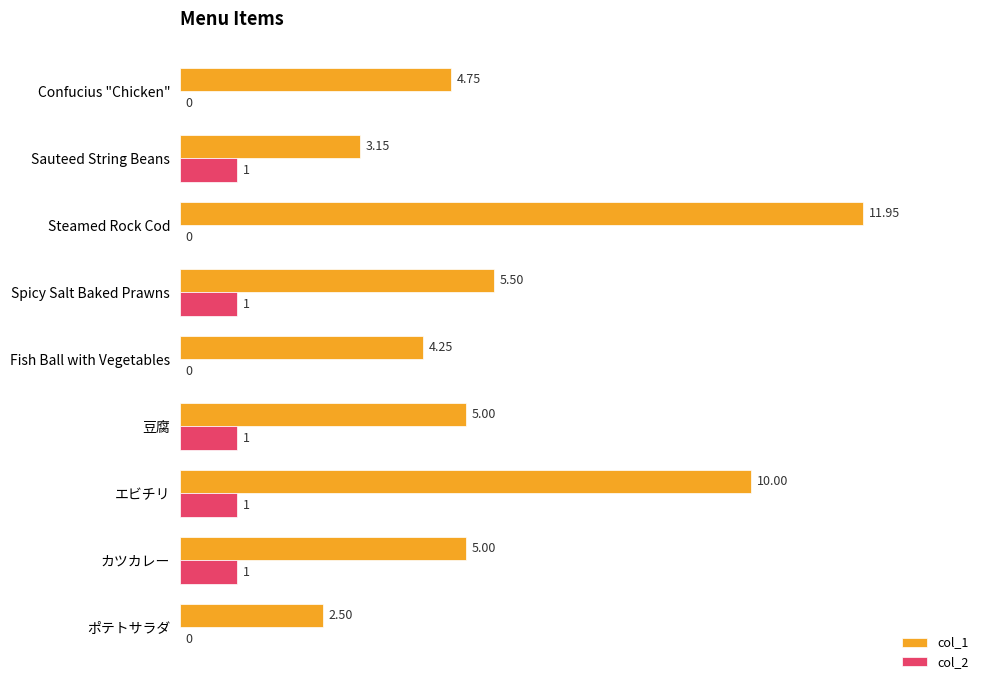

At which category is the sum across all series the highest?

Steamed Rock Cod